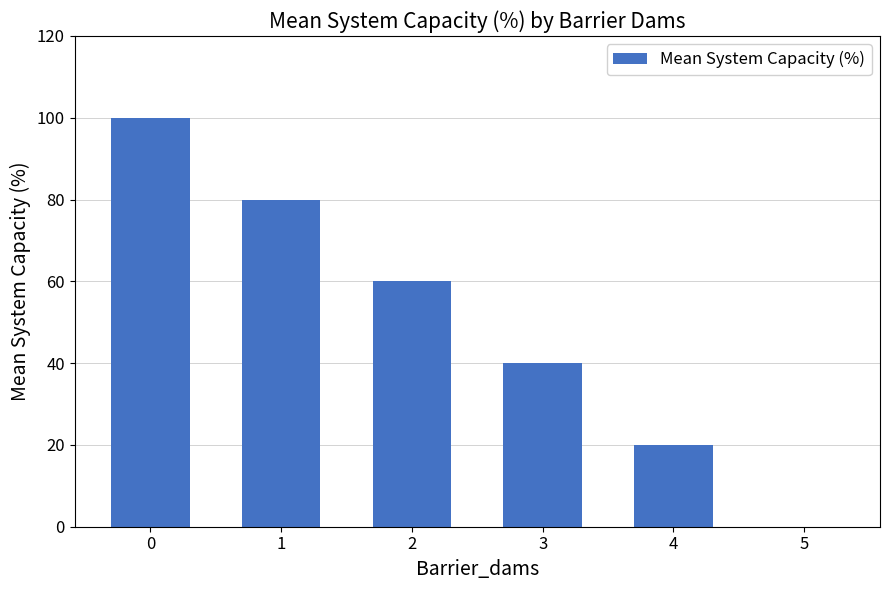

How many categories are shown in the chart?

6